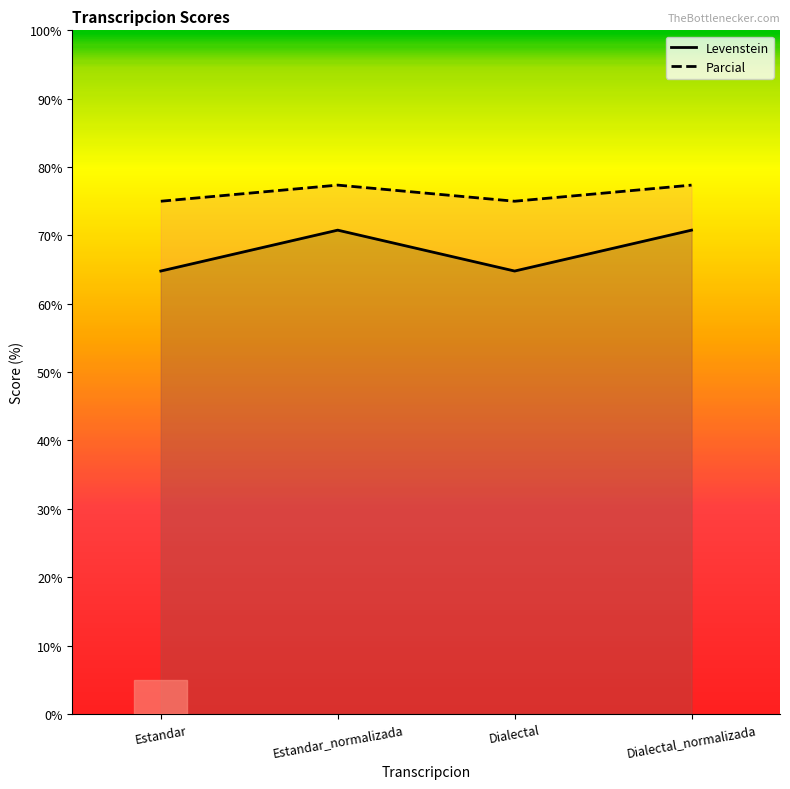

At which category does Parcial reach its first local peak?

Estandar_normalizada